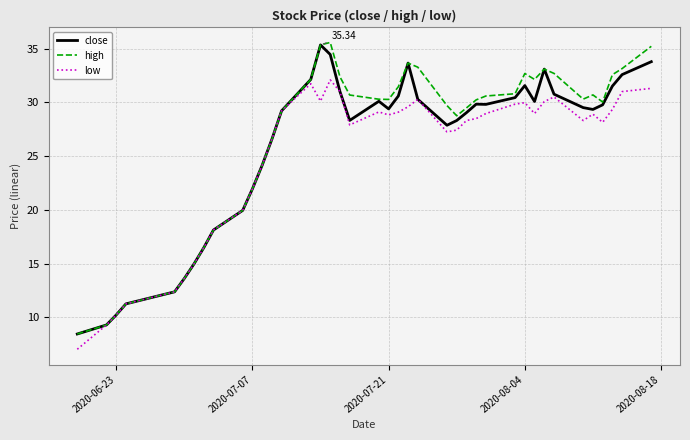

What is the difference between the maximum and second lowest values in the close series?

26.0